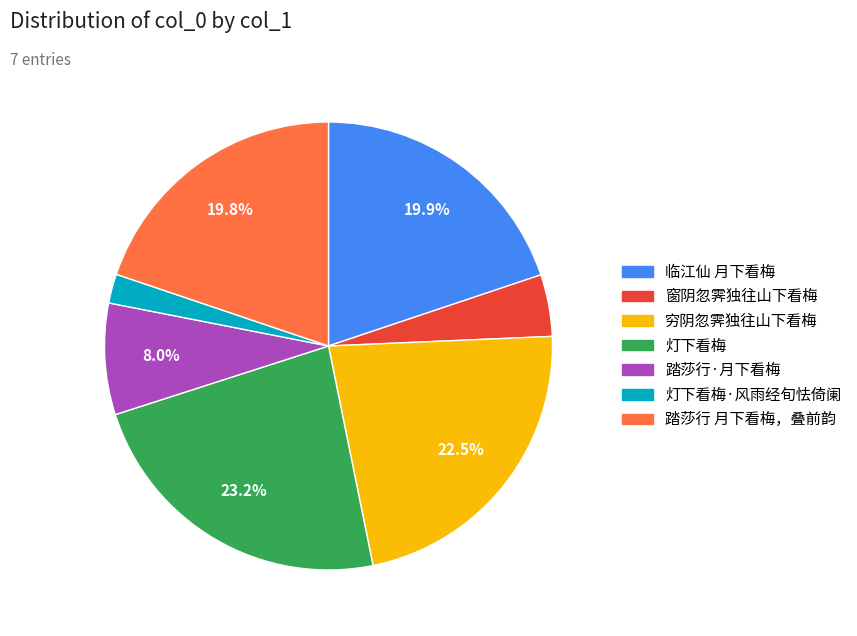

Is there any slice that represents more than half of the pie?

No